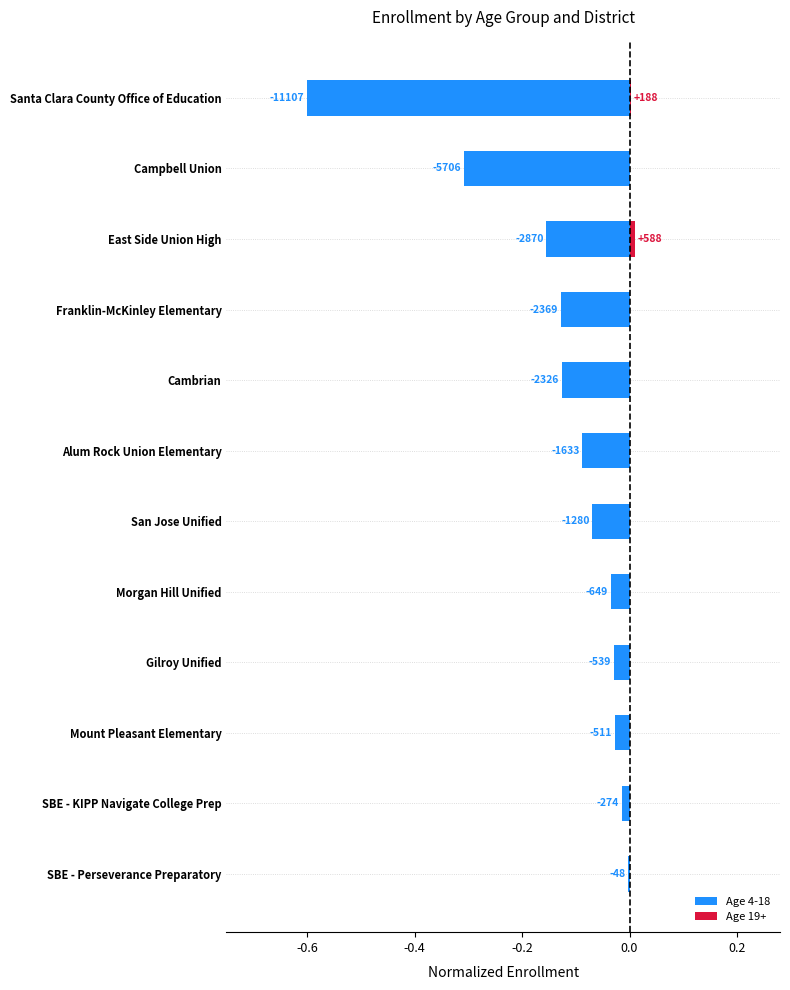

List the series in order of their overall mean, highest first.

Age 19+, Age 4-18